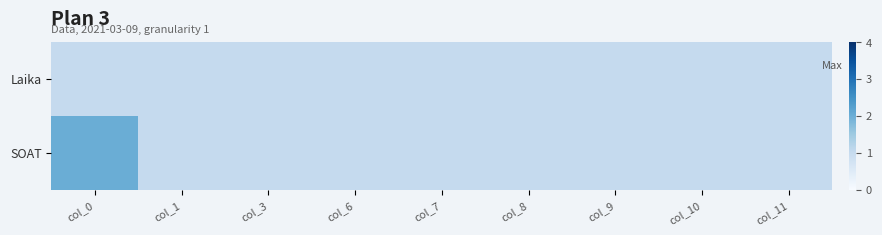

Reading left to right, extract all data points from this chart.

Laika: col_0=1	col_1=1	col_3=1	col_6=1	col_7=1	col_8=1	col_9=1	col_10=1	col_11=1
SOAT: col_0=2	col_1=1	col_3=1	col_6=1	col_7=1	col_8=1	col_9=1	col_10=1	col_11=1